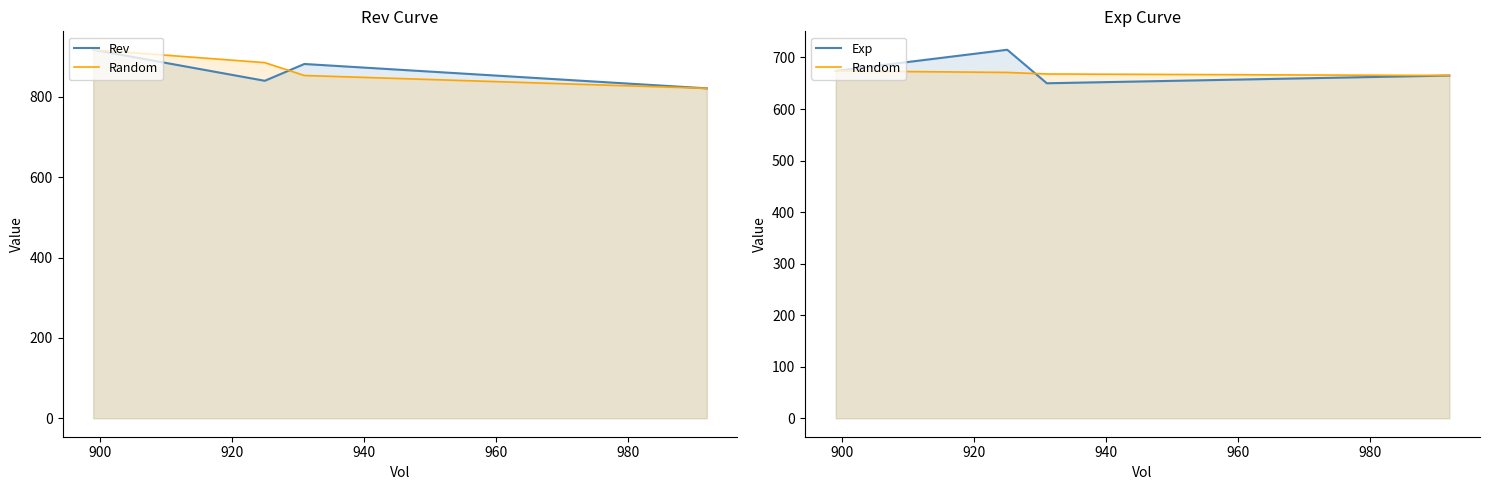

Rank the series by their maximum value, from lowest to highest.

Random, Exp, Rev